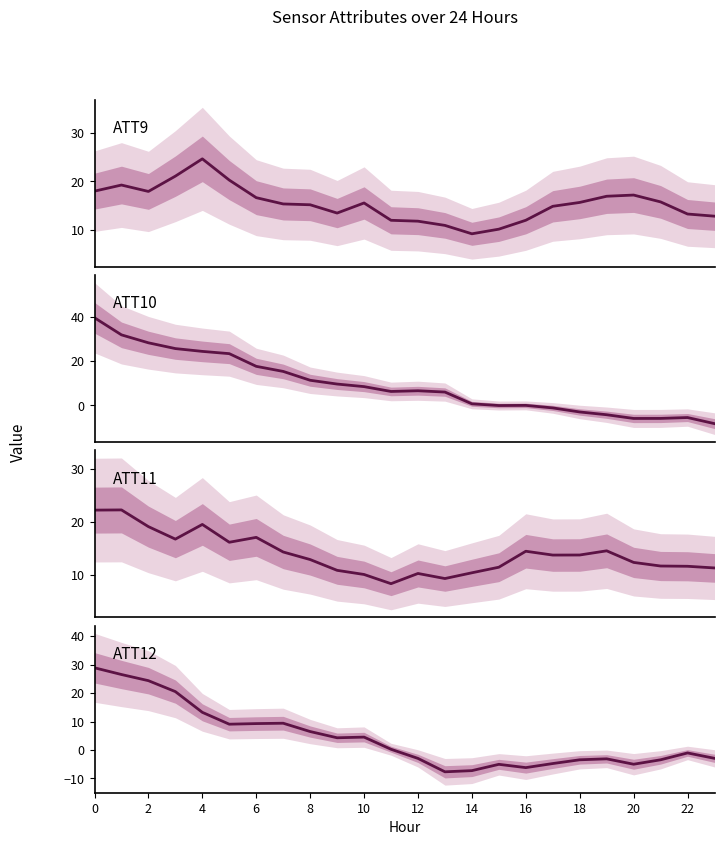

Is the value of ATT10 at 17 greater than the value of ATT11 at 4?

No